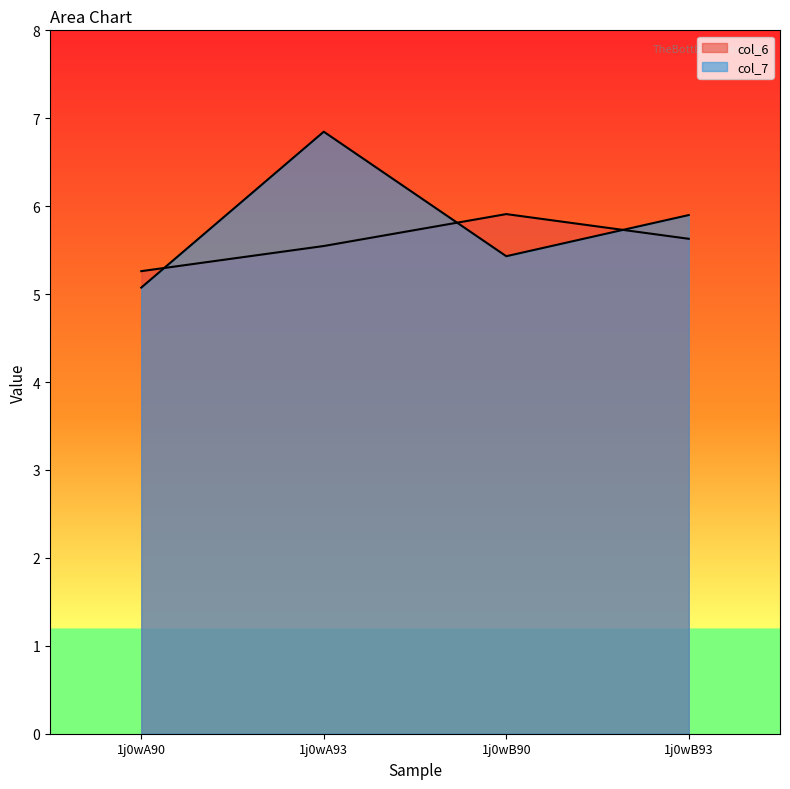

Which series ends up on top after the final intersection of col_6 and col_7?

col_7